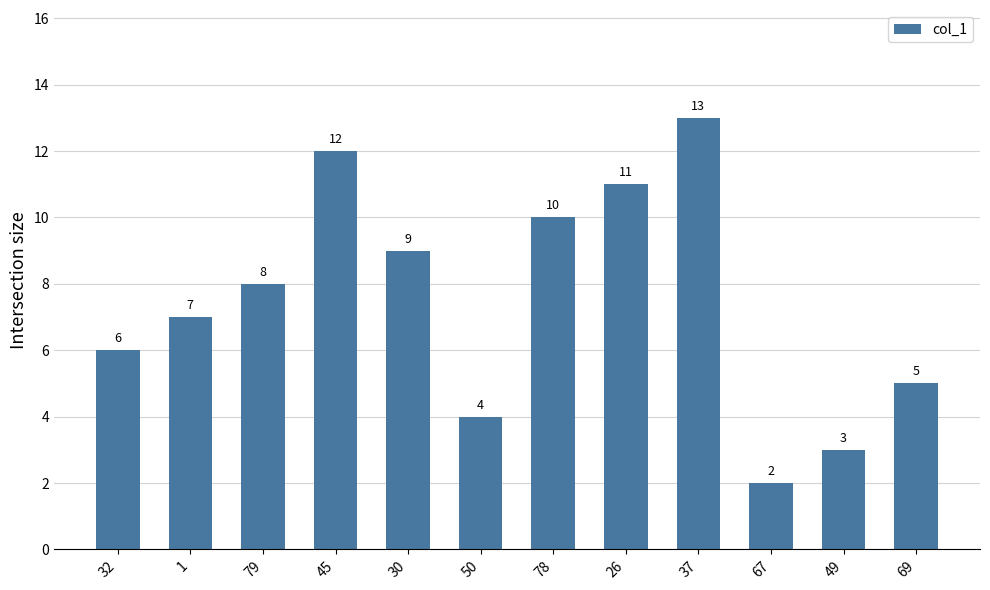

What is the sum of the values at 37 and 67?

15